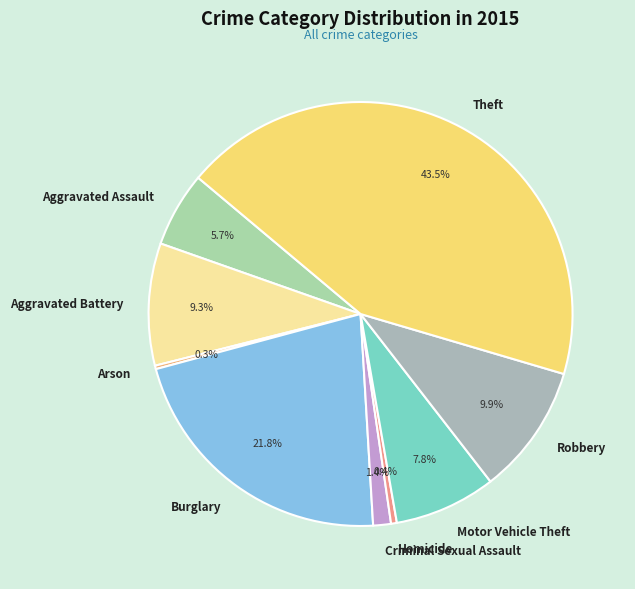

To the nearest percent, what is the combined percentage of Theft and Criminal Sexual Assault?

45%